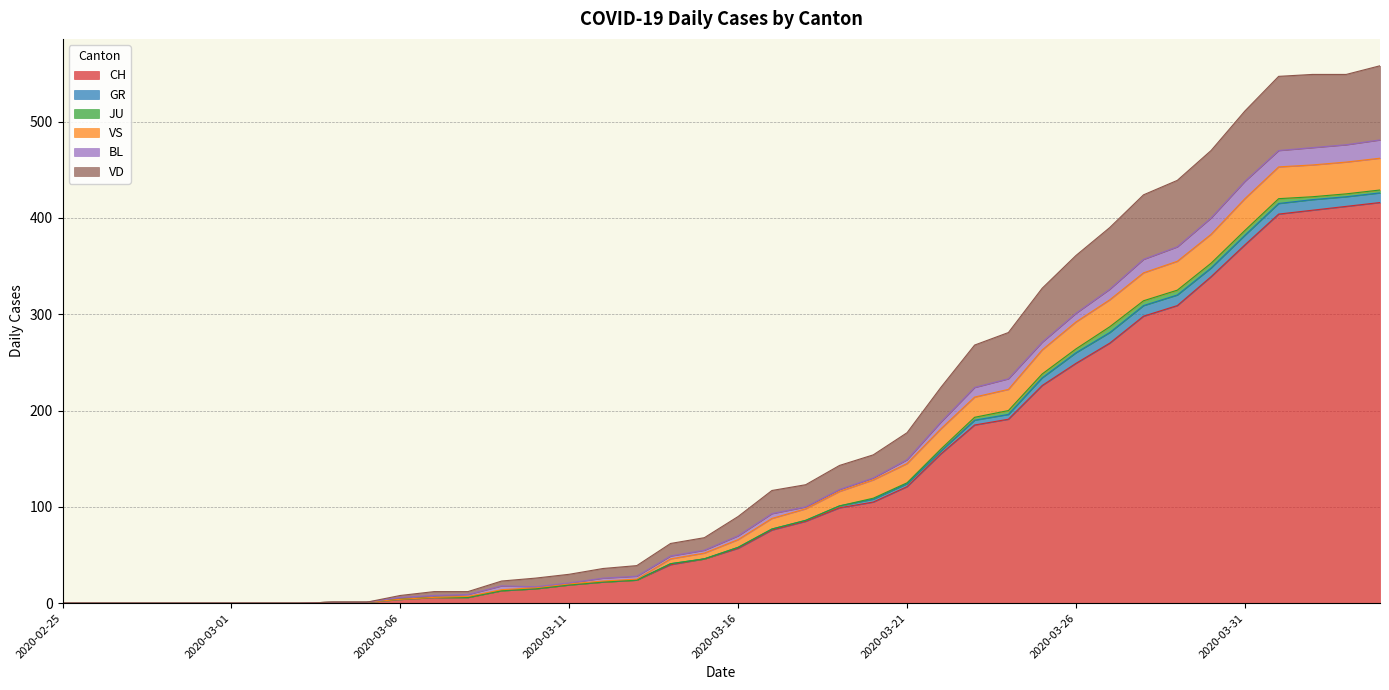

At which label does JU reach its minimum?

2020-02-25